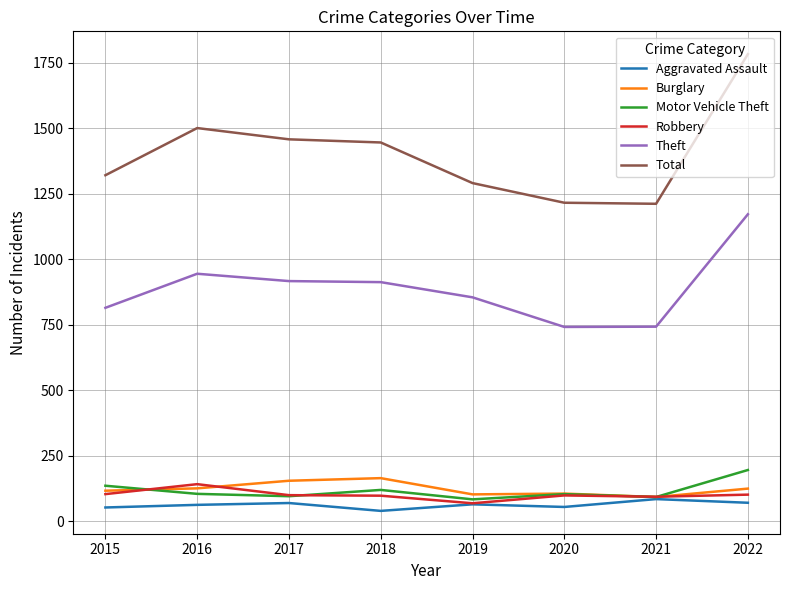

Where does the Aggravated Assault series first go above 64?

2017